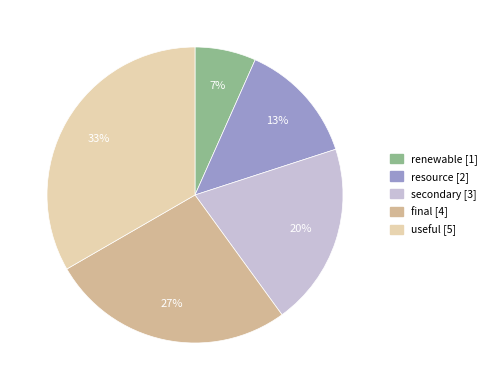

Combined, do final and secondary account for over 50%?

No